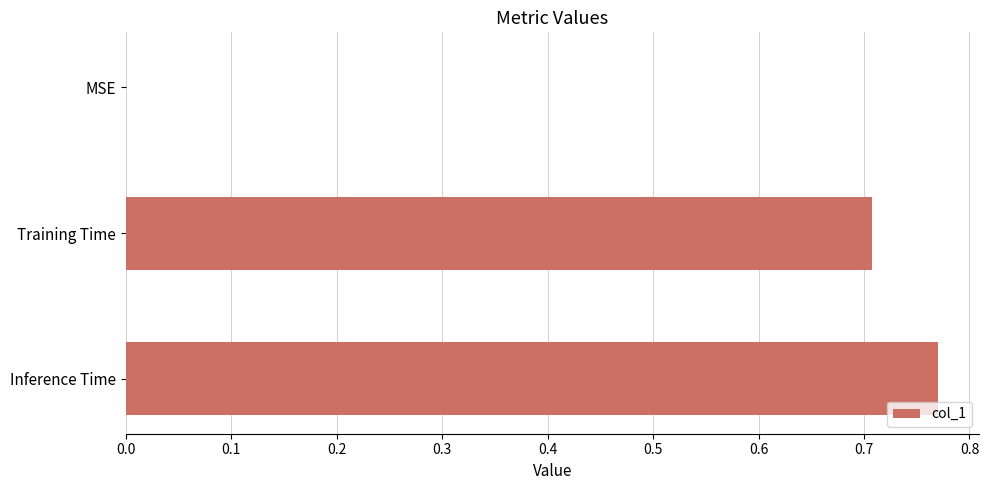

Which has a higher value, Training Time or Inference Time?

Inference Time